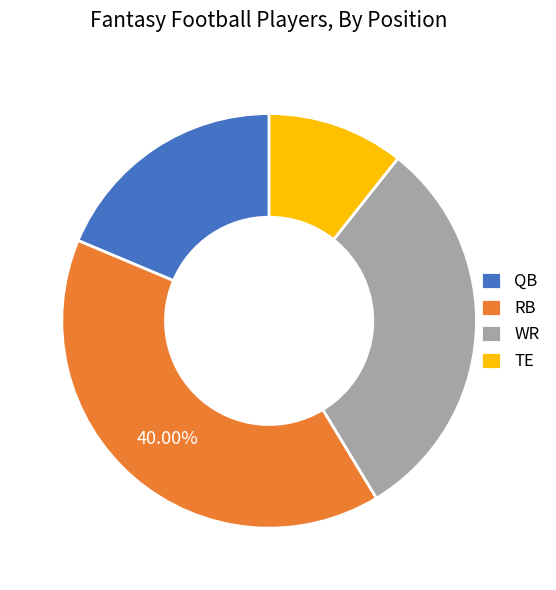

Is the sum of TE and RB greater than half?

Yes